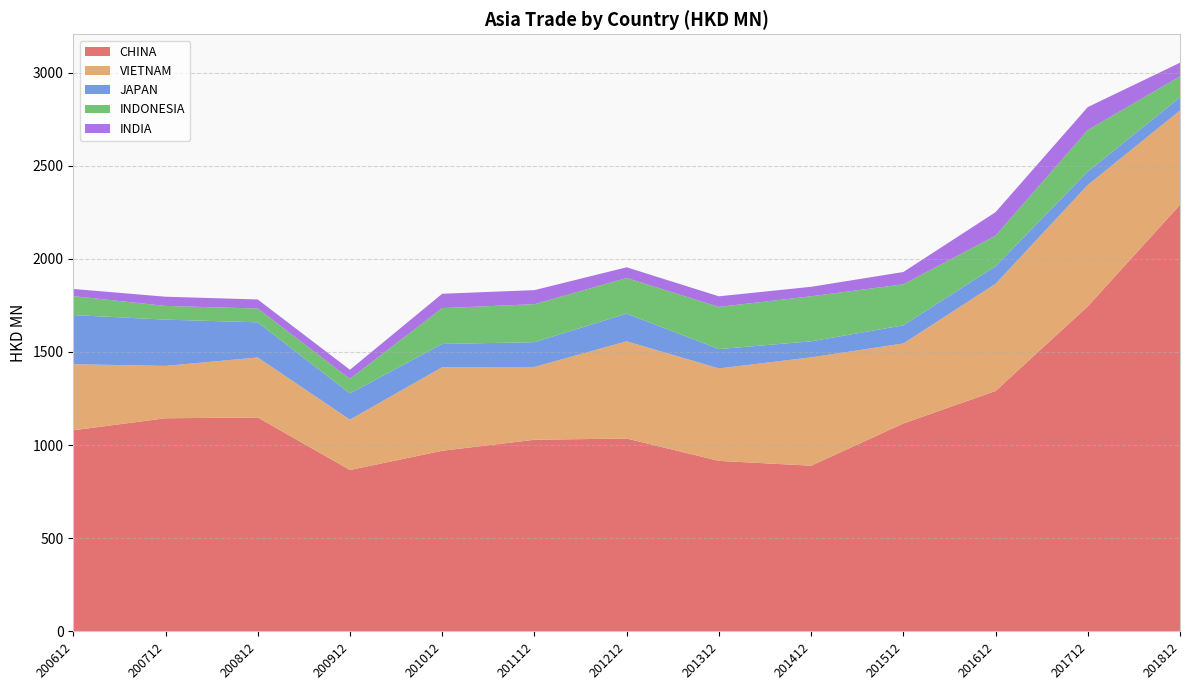

Reading left to right, extract all data points from this chart.

CHINA: 1079.5	1144.0	1148.3	866.2	969.6	1028.7	1035.3	915.3	889.4	1115.8	1290.4	1744.9	2289.6
VIETNAM: 354.7	281.1	322.0	270.5	448.5	390.8	521.8	496.2	581.5	429.7	575.3	651.3	506.6
JAPAN: 263.8	248.4	188.7	140.6	124.9	132.9	148.6	103.8	86.1	97.3	94.4	72.2	70.0
INDONESIA: 101.8	73.6	74.1	78.1	192.4	203.9	191.3	226.5	241.7	220.3	164.2	222.7	113.1
INDIA: 38.4	49.4	48.6	48.9	77.0	75.5	57.4	56.8	50.9	66.0	126.1	123.1	73.3